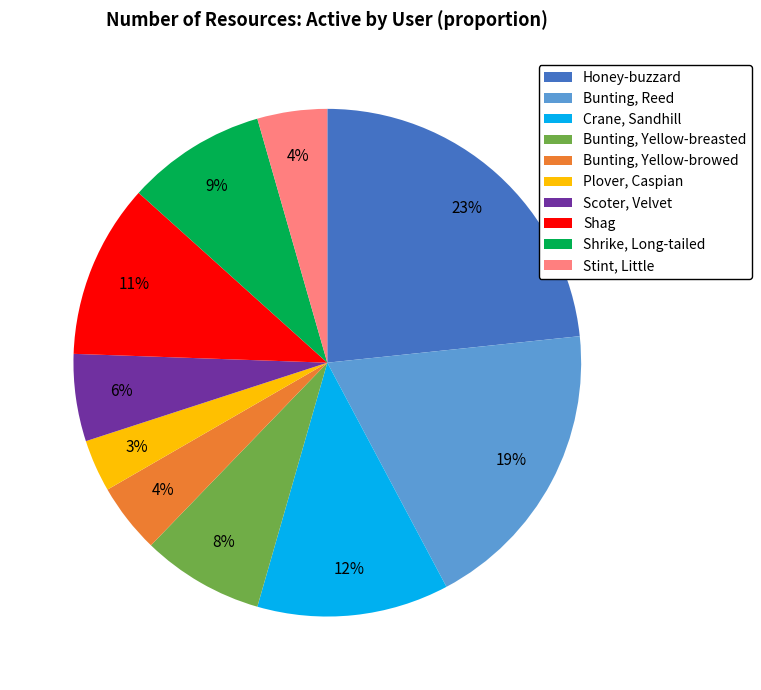

To the nearest percent, what is the difference between the Shrike, Long-tailed and Scoter, Velvet slice percentages?

3%